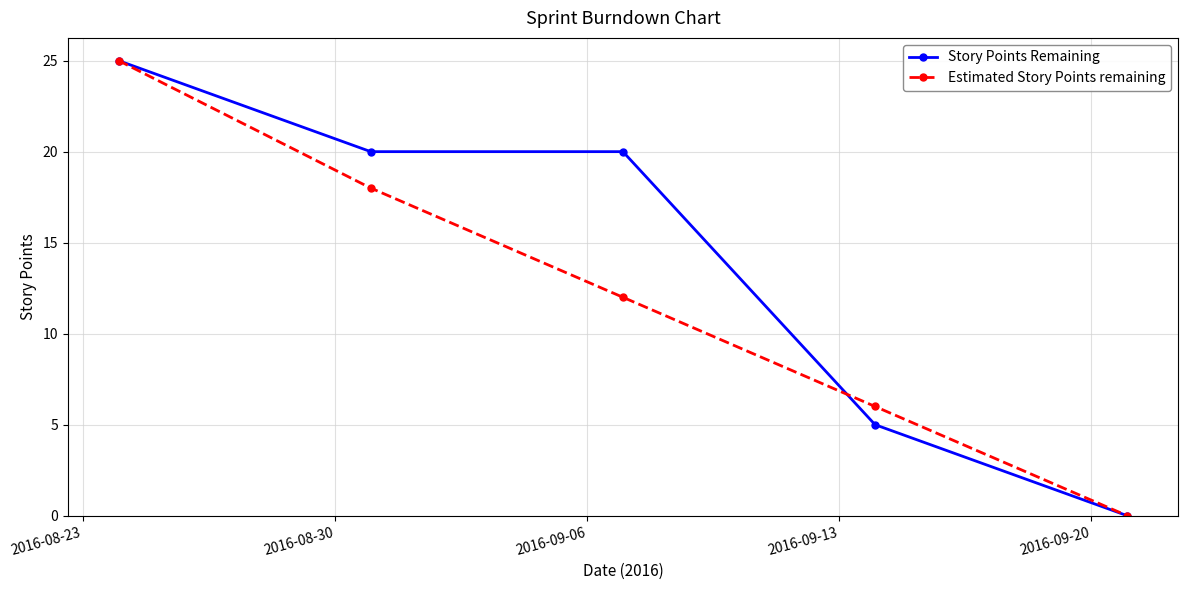

Which series has the largest total across all categories?

Story Points Remaining